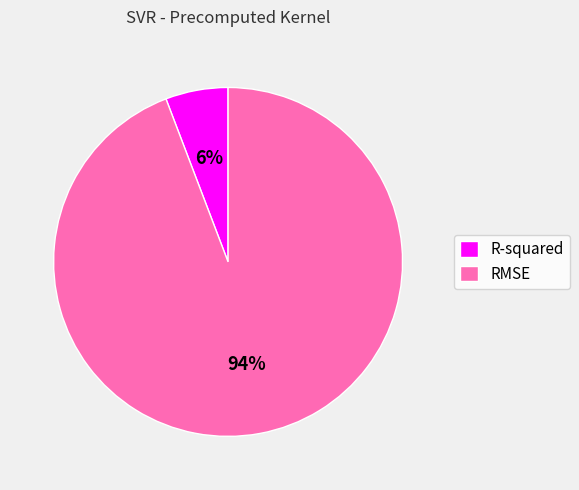

Approximately how many times larger is the value at R-squared compared to RMSE?

0.1